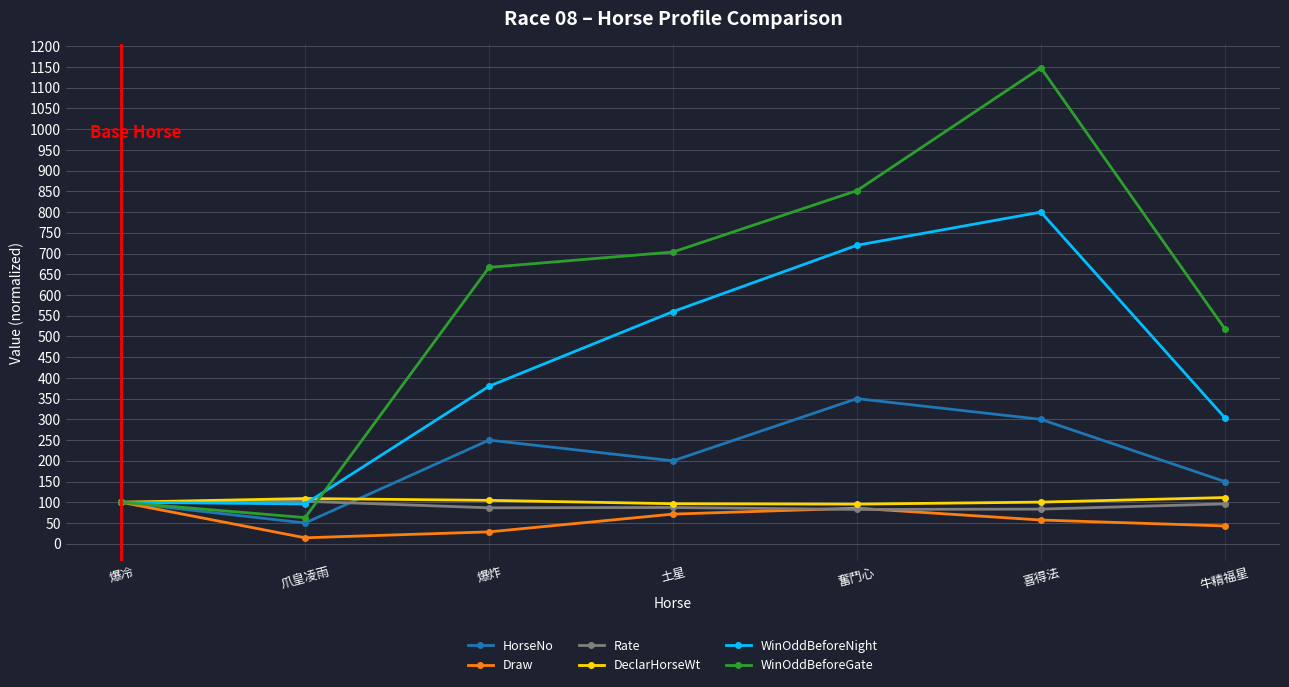

In HorseNo, how many points are lower than both neighbors (excluding endpoints)?

2